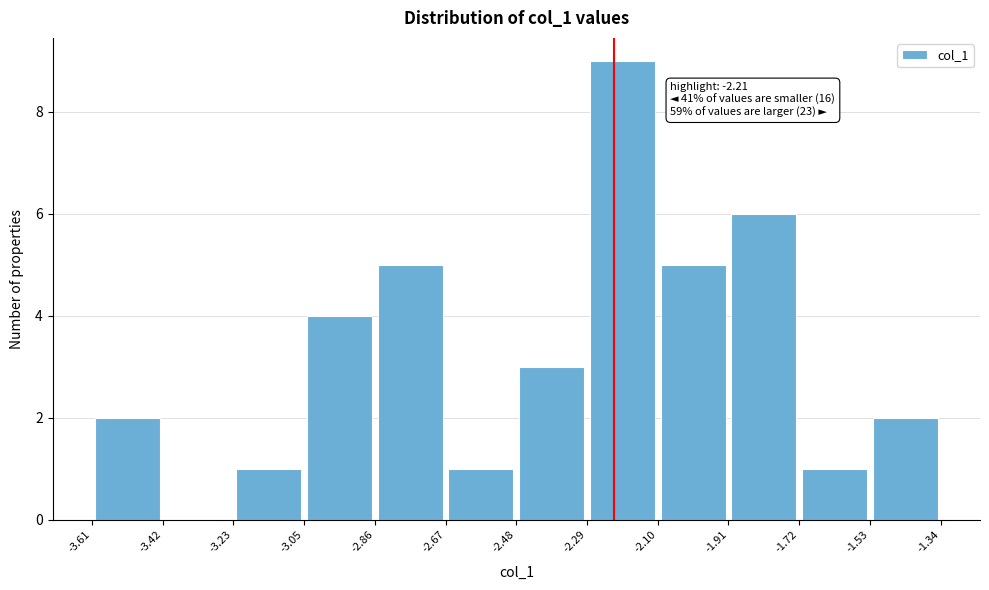

Which range on the x-axis has the tallest bar?

-2.29 to -2.10